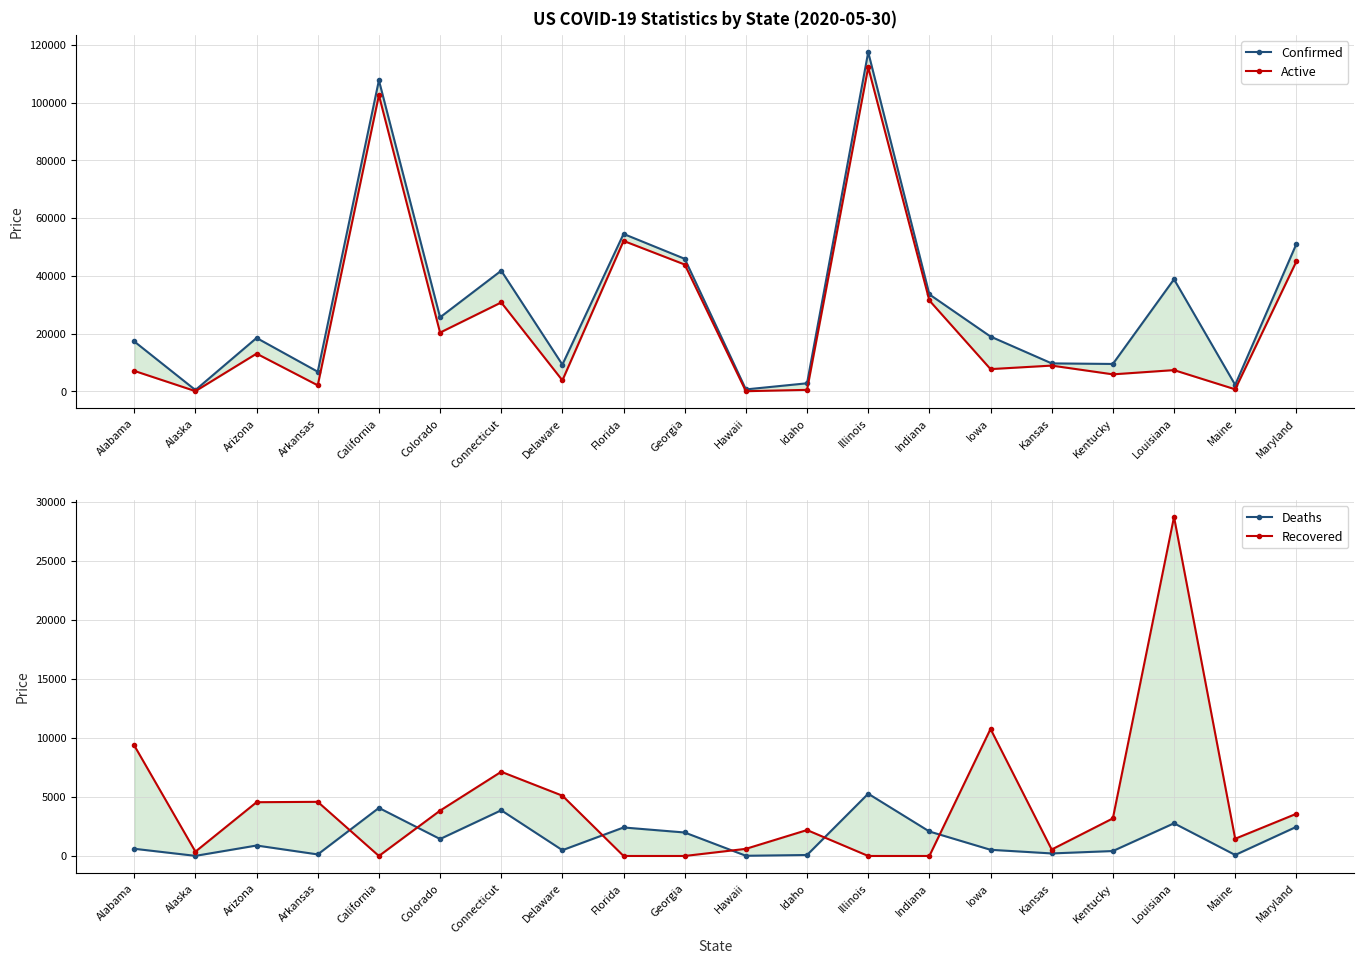

At which category is the sum across all series the highest?

Illinois